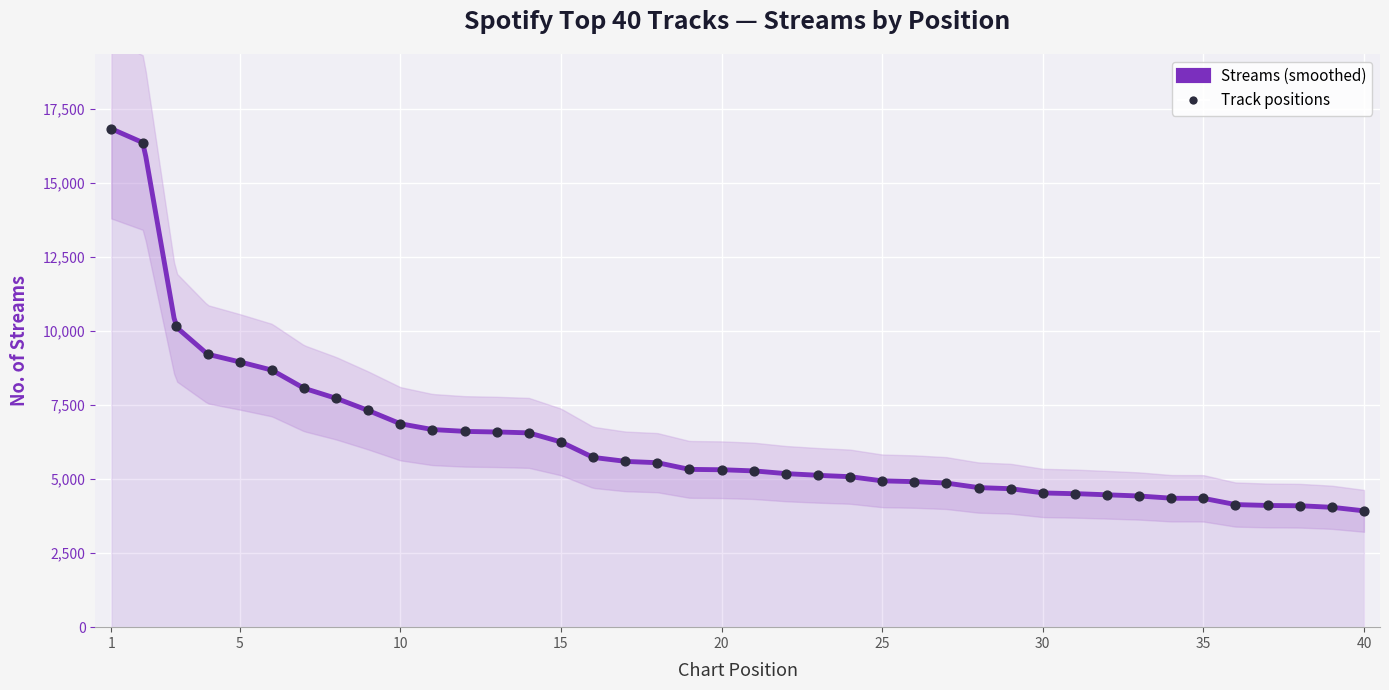

Between 24 and 5, which is larger?

5